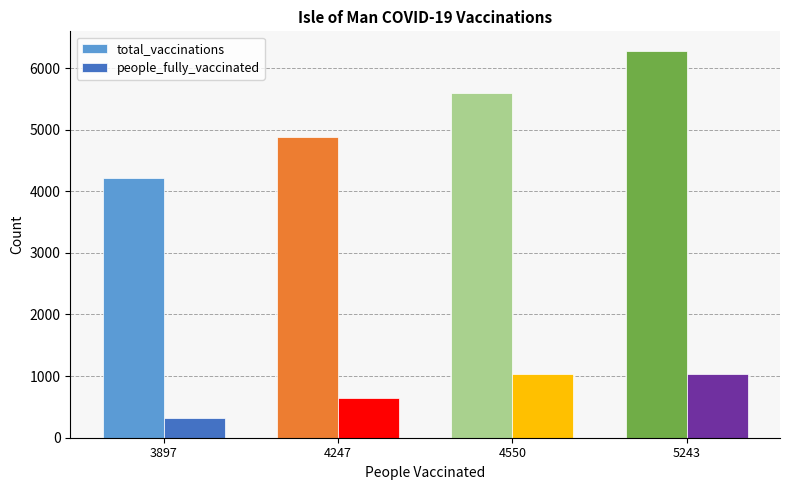

What is the average value of the total_vaccinations series?

5241